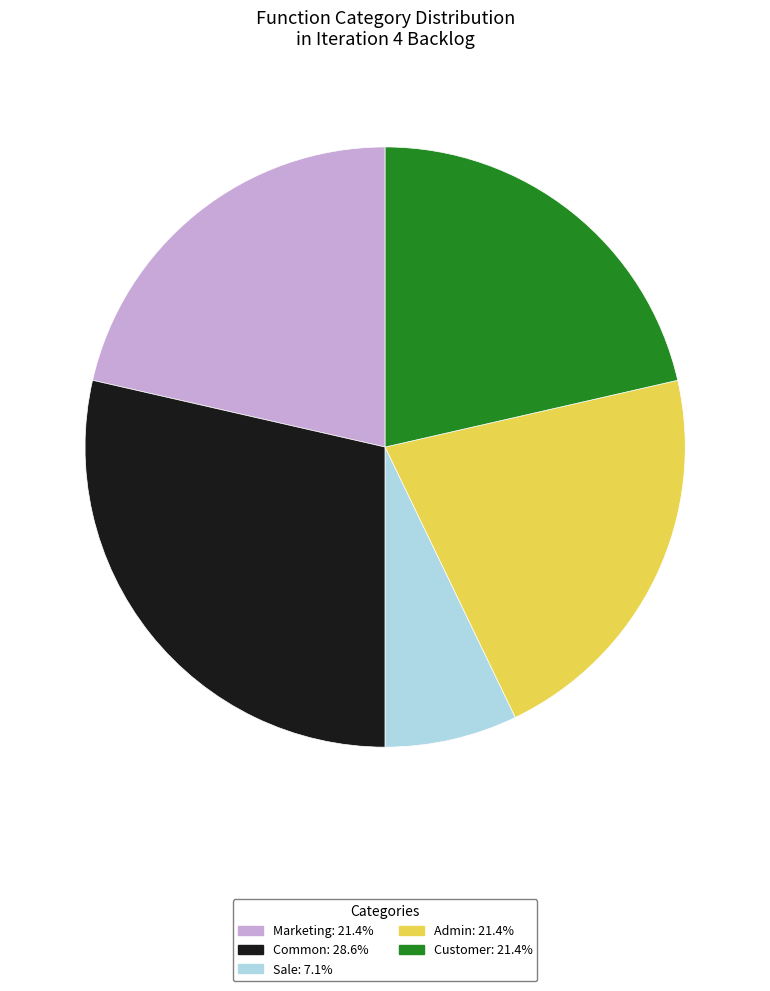

True or false: Customer accounts for 34% of the total.

False